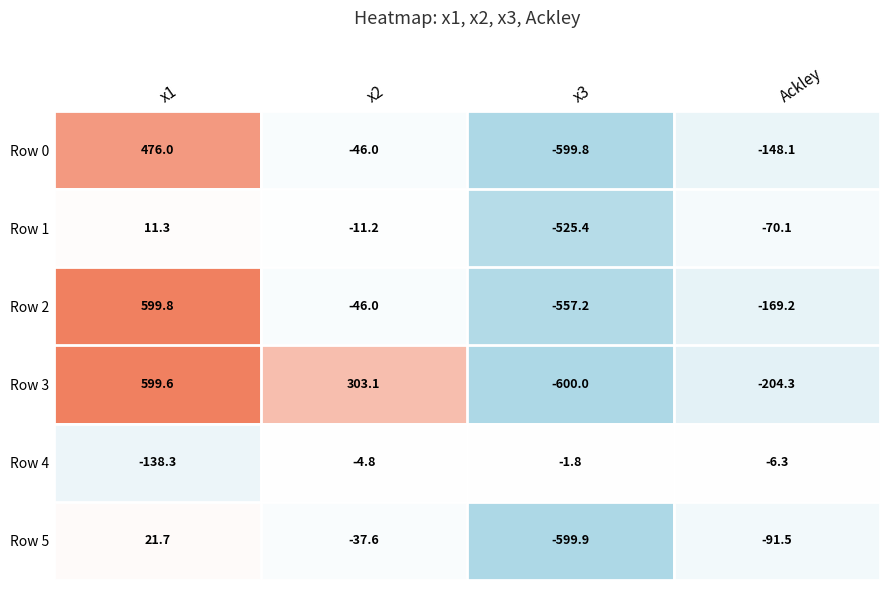

Between x1 and Ackley, which series saw the biggest shift?

Row 3